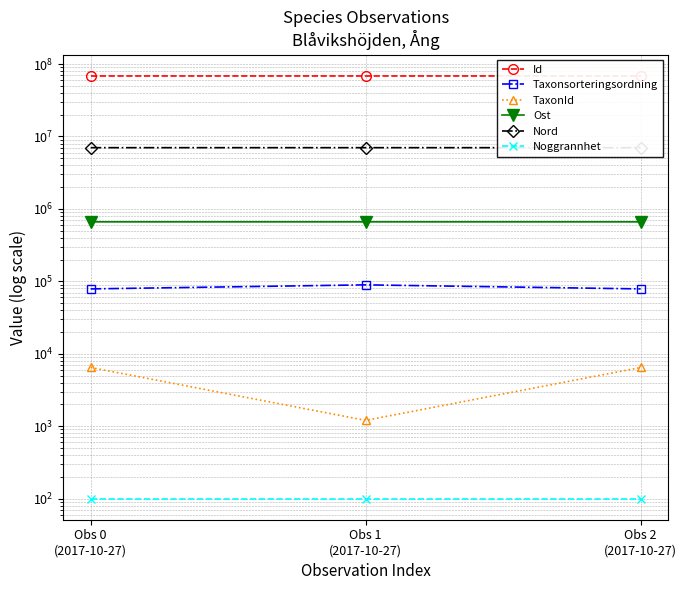

Reading left to right, list all the values displayed in this chart.

Id: Obs 0
(2017-10-27)=69118831.0	Obs 1
(2017-10-27)=69118830.0	Obs 2
(2017-10-27)=69118832.0
Taxonsorteringsordning: Obs 0
(2017-10-27)=78596.0	Obs 1
(2017-10-27)=89392.0	Obs 2
(2017-10-27)=78569.0
TaxonId: Obs 0
(2017-10-27)=6462.0	Obs 1
(2017-10-27)=1202.0	Obs 2
(2017-10-27)=6458.0
Ost: Obs 0
(2017-10-27)=662417.0	Obs 1
(2017-10-27)=662565.0	Obs 2
(2017-10-27)=662417.0
Nord: Obs 0
(2017-10-27)=7010715.1	Obs 1
(2017-10-27)=7010861.9	Obs 2
(2017-10-27)=7010715.1
Noggrannhet: Obs 0
(2017-10-27)=100.0	Obs 1
(2017-10-27)=100.0	Obs 2
(2017-10-27)=100.0